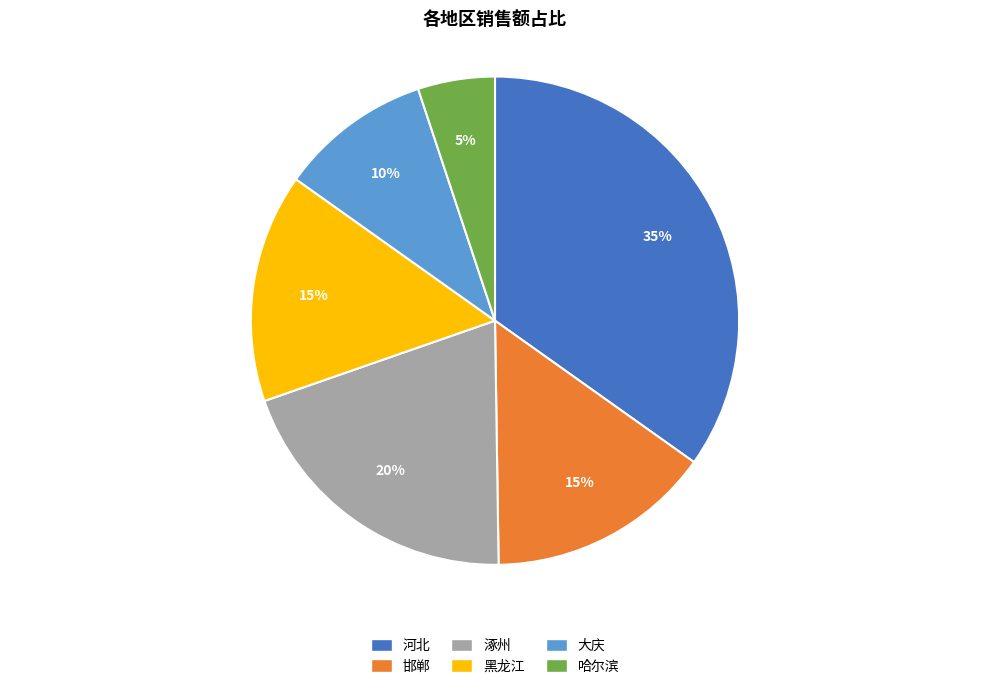

What percentage is the 大庆 slice, to the nearest percent?

10%